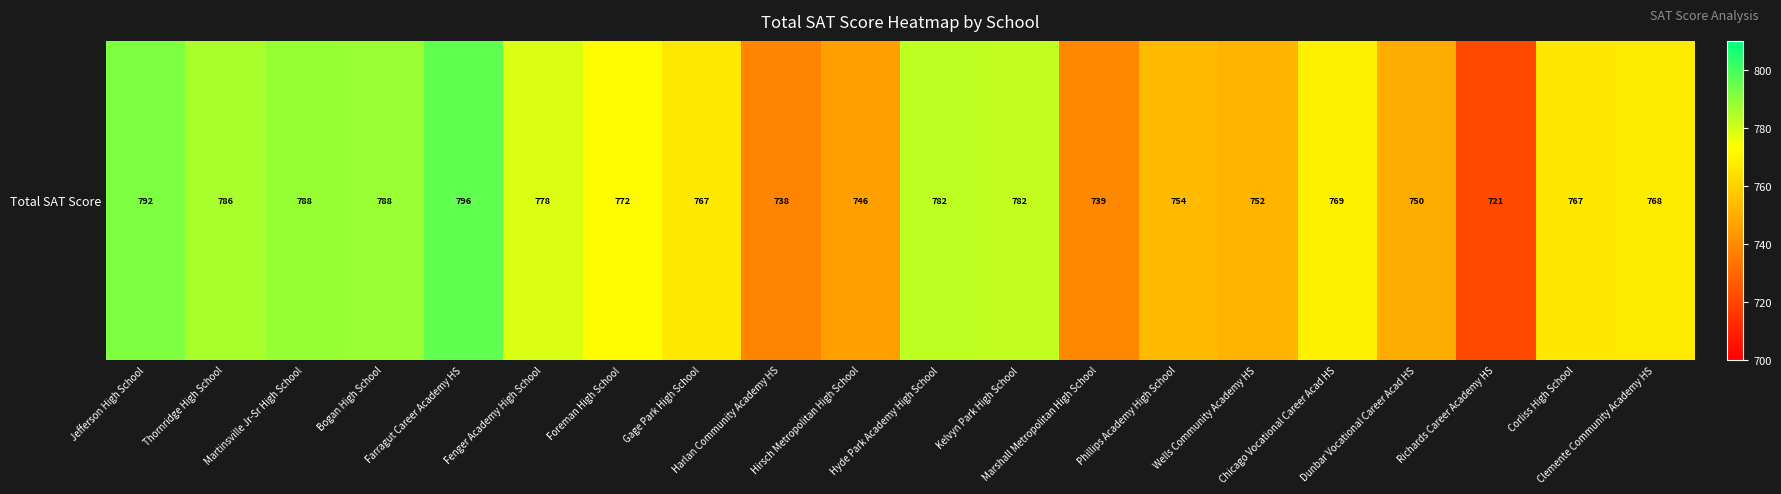

True or false: the data shows 749.6 at Dunbar Vocational Career Acad HS.

True